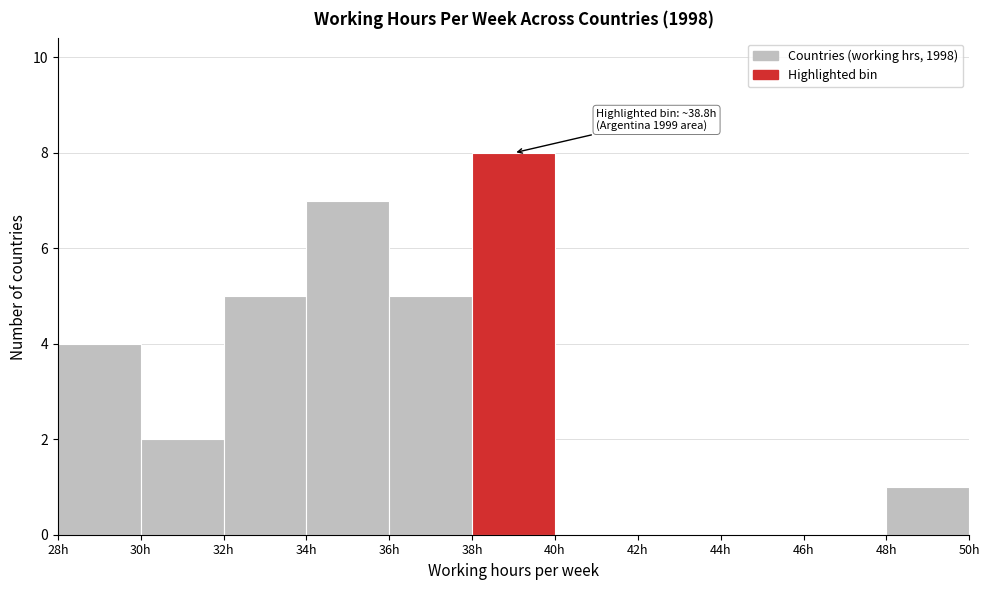

Over which range of the x-axis is the bar tallest?

38 to 40